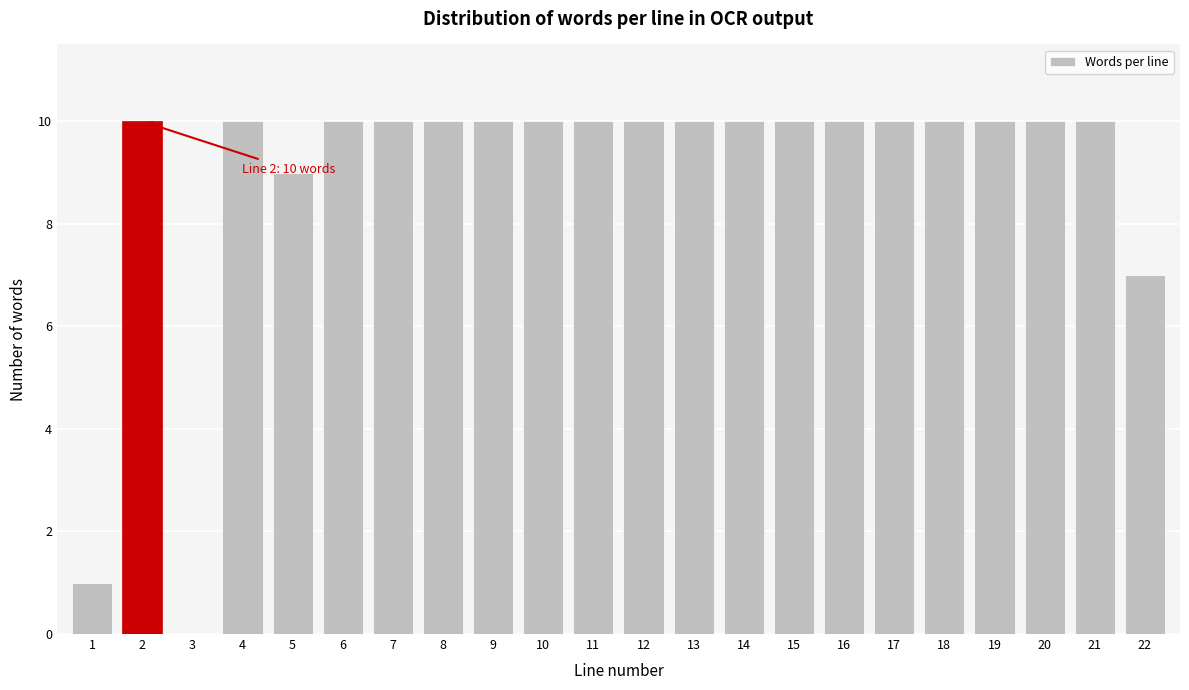

Reading right to left, transcribe all the data shown in this chart.

22=7	21=10	20=10	19=10	18=10	17=10	16=10	15=10	14=10	13=10	12=10	11=10	10=10	9=10	8=10	7=10	6=10	5=9	4=10	3=0	2=10	1=1